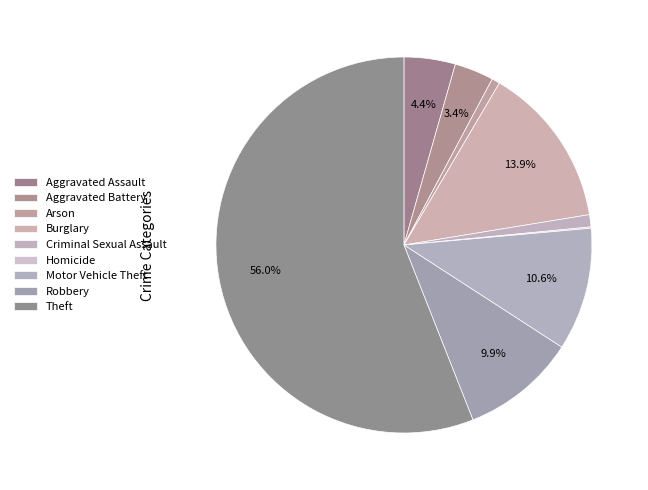

Is it true that Robbery is 10% of the pie?

True